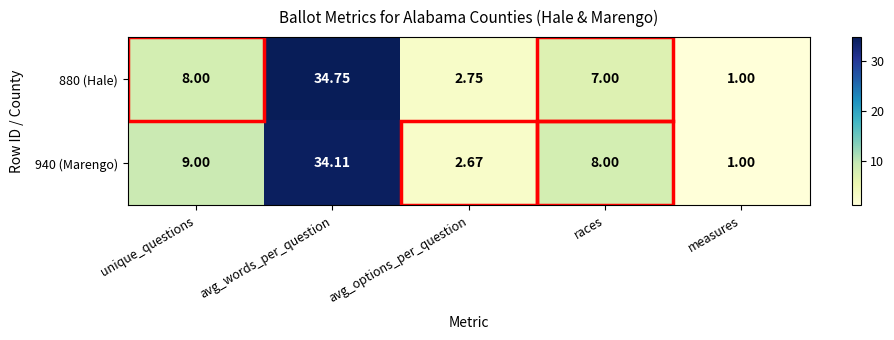

Where is 940 (Marengo) nearest to the value 17?

unique_questions